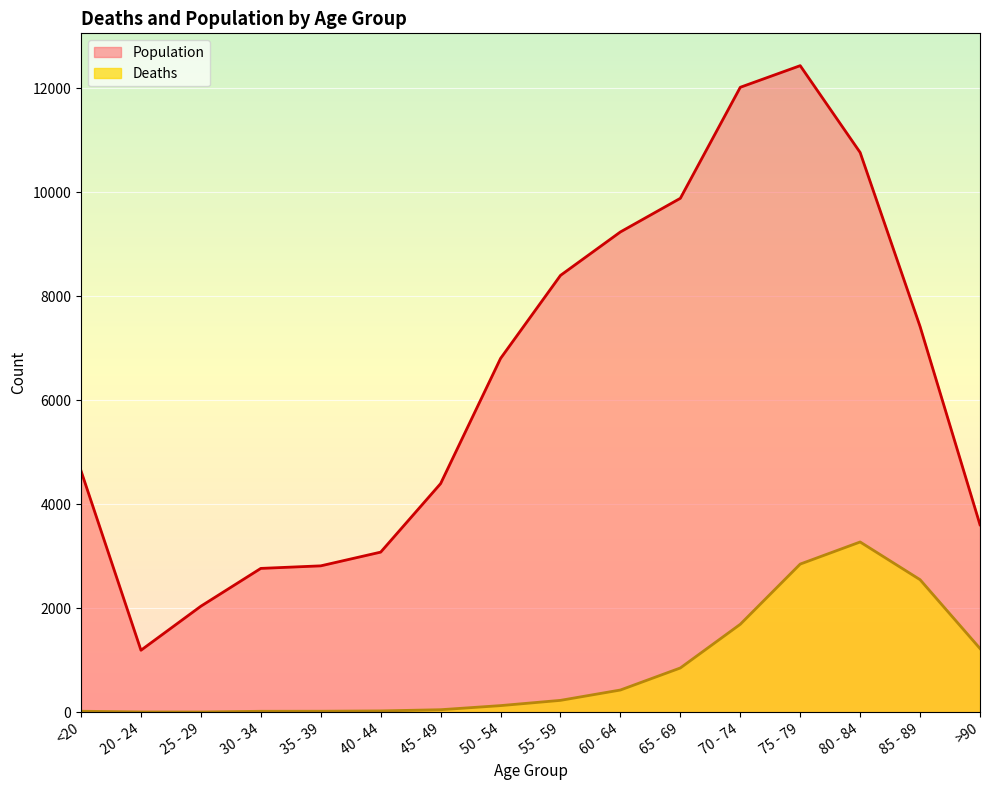

How many lines are shown in the chart?

2